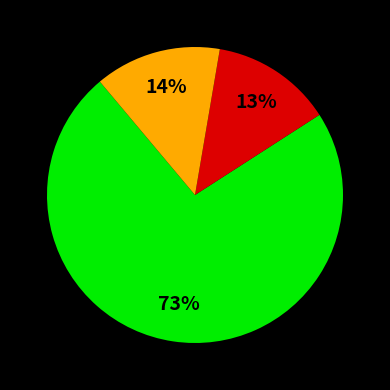

Count the number of slices in the pie.

3